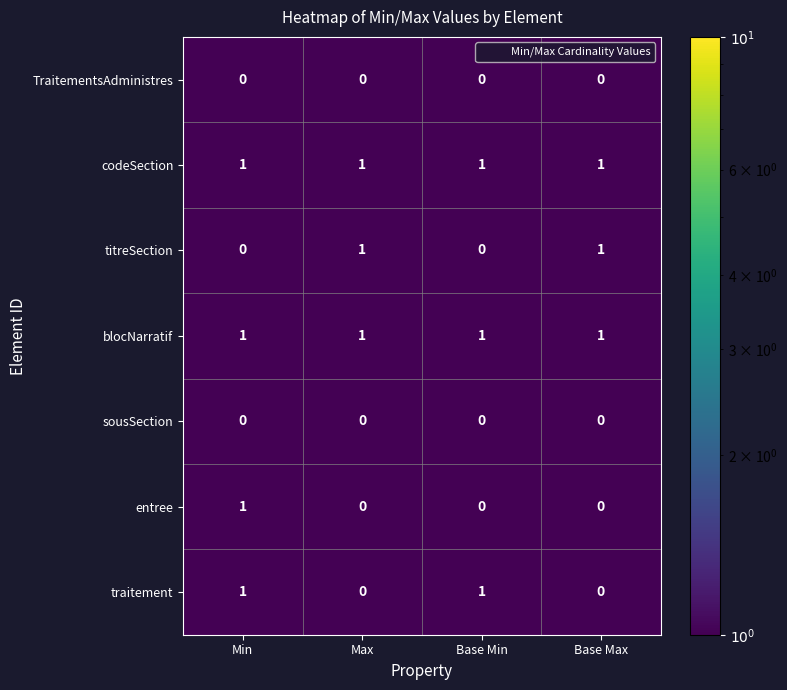

The value of TraitementsAdministres at Base Min is 0. True or false?

True